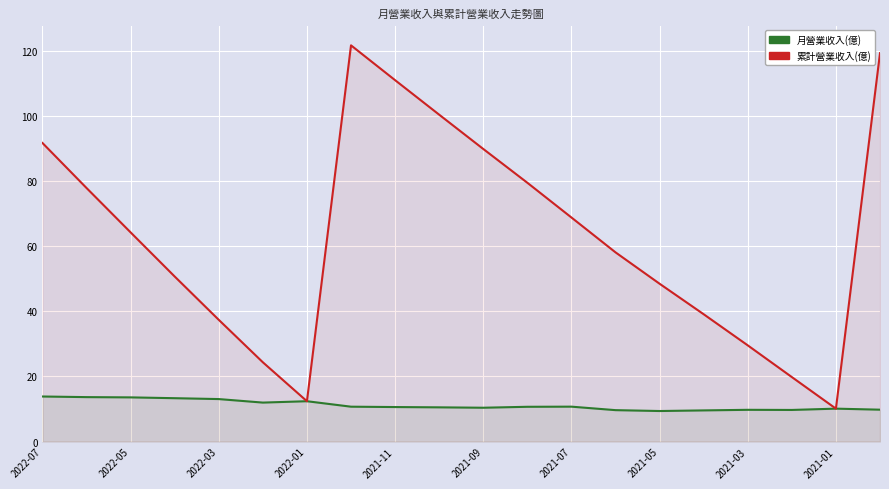

True or false: 累計營業收入(億) and 月營業收入(億) cross at least once.

False